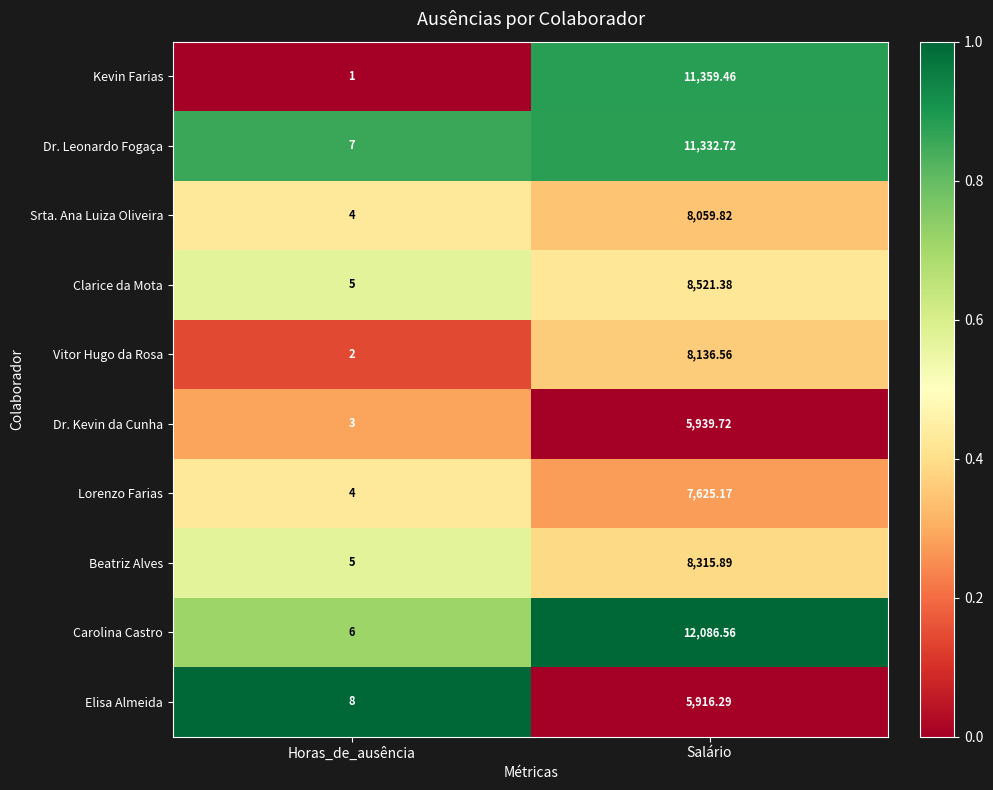

Where is Lorenzo Farias nearest to the value 3814?

Horas_de_ausência